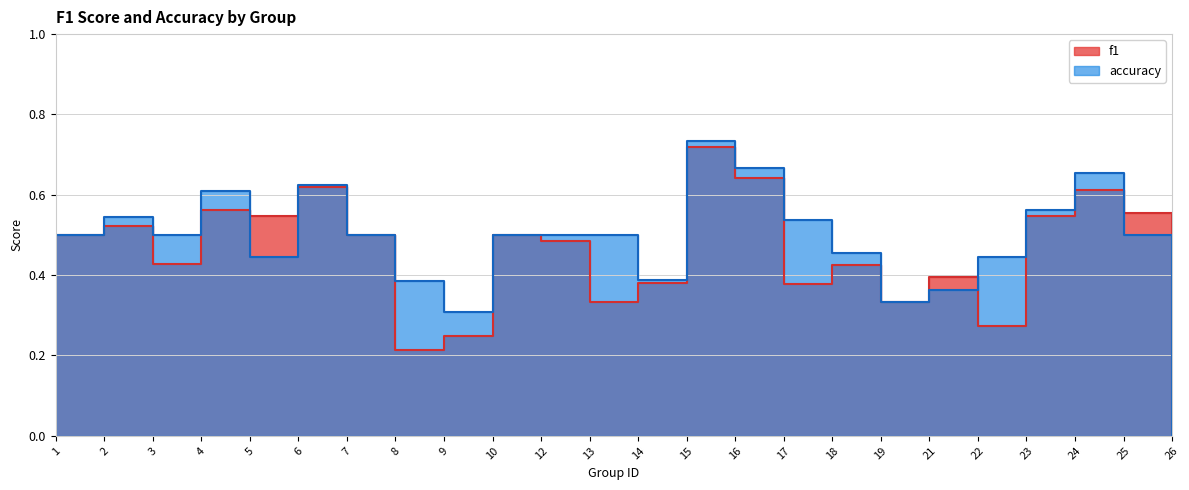

At which category does f1 reach its first local valley?

3